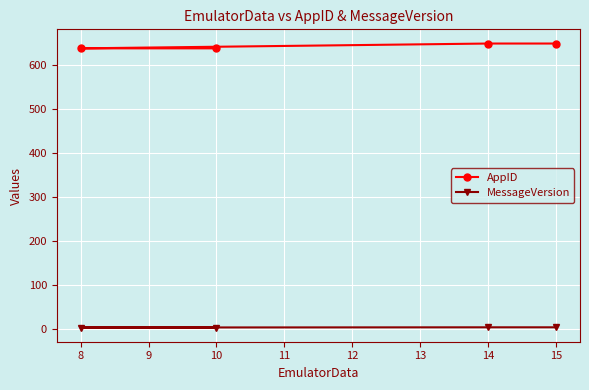

Rank the series by their maximum value, from lowest to highest.

MessageVersion, AppID